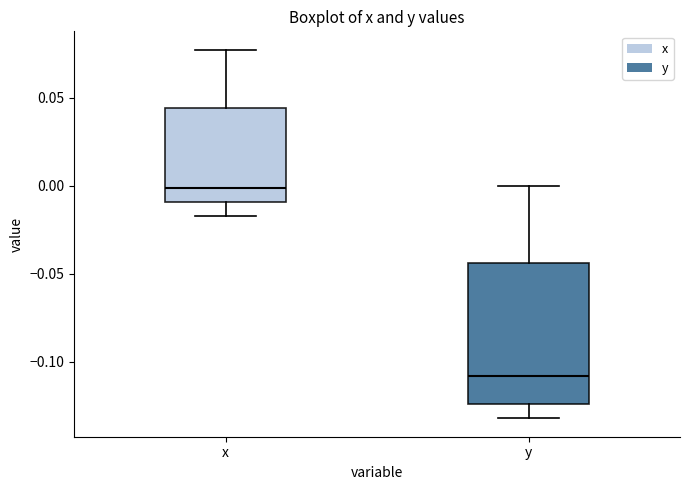

Where does the lower whisker of the box for y end on the y-axis? The values are not printed on the chart, so give them approximately, as read against the axis.

-0.130